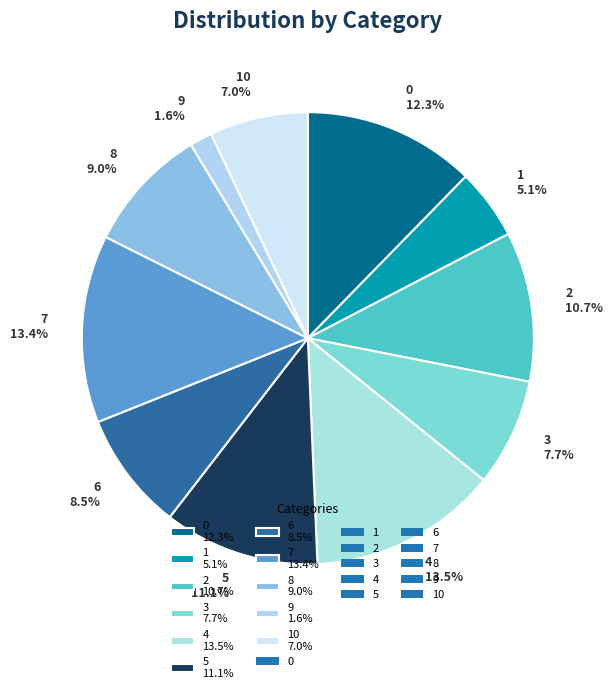

Which slice is the smallest?

9 1.6%